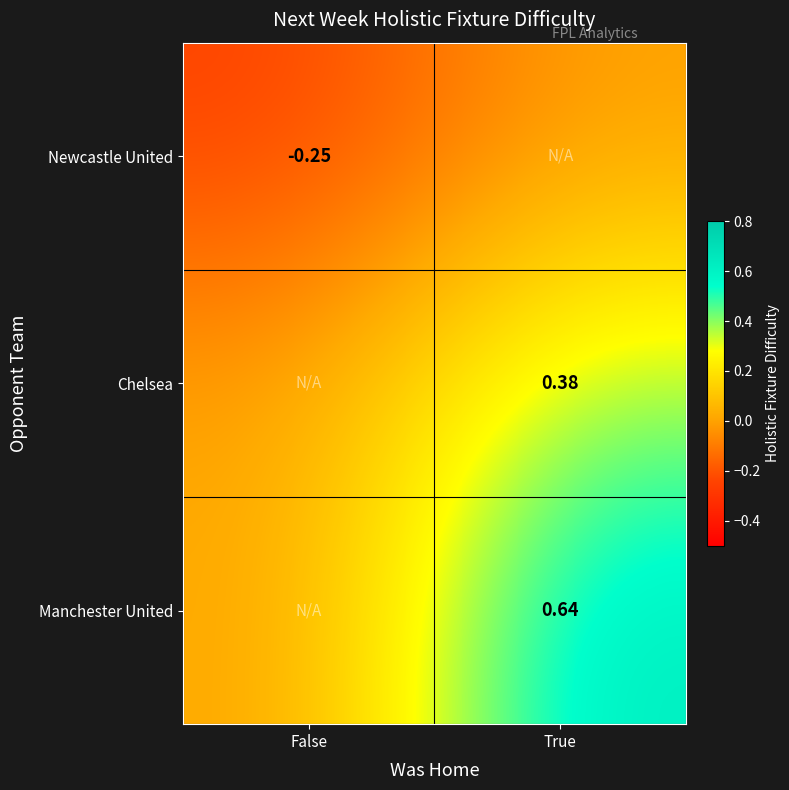

Between False and True, which is larger?

True